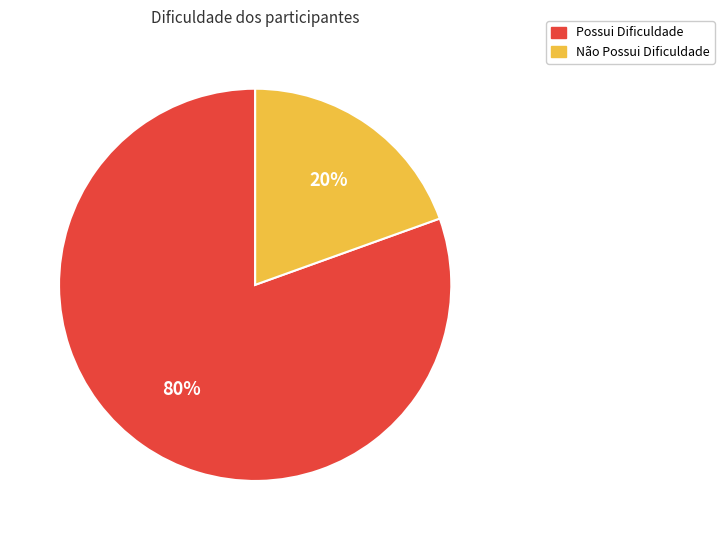

What percentage is the Não Possui Dificuldade slice, to the nearest percent?

20%